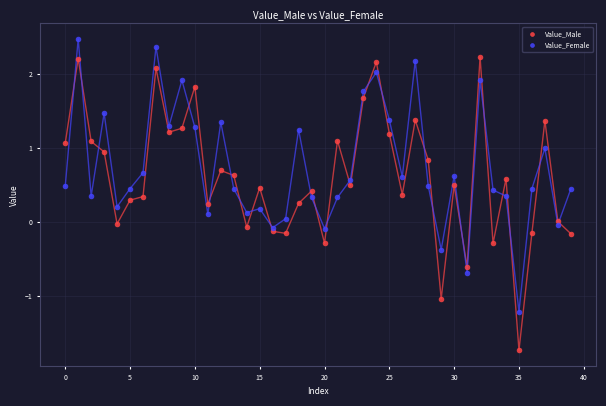

What are all the series names shown in the legend?

Value_Male, Value_Female